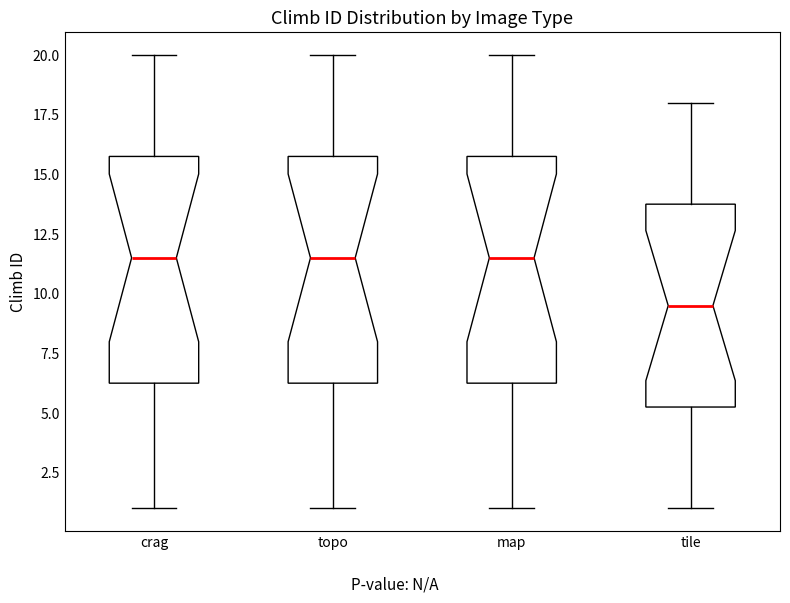

Where is the lower edge of the box for map on the y-axis? The values are not printed on the chart, so give them approximately, as read against the axis.

6.5